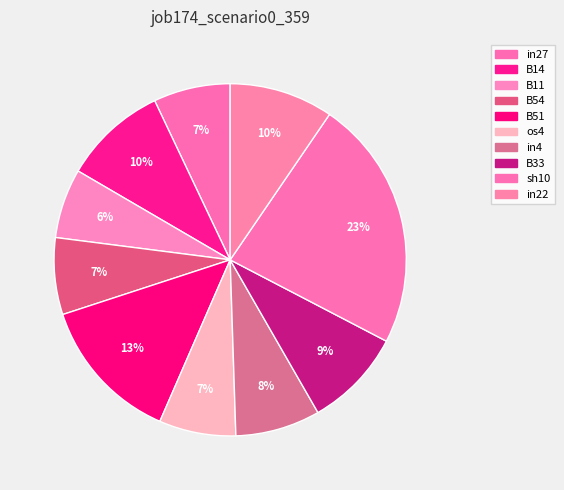

What is the largest slice in the pie chart?

sh10